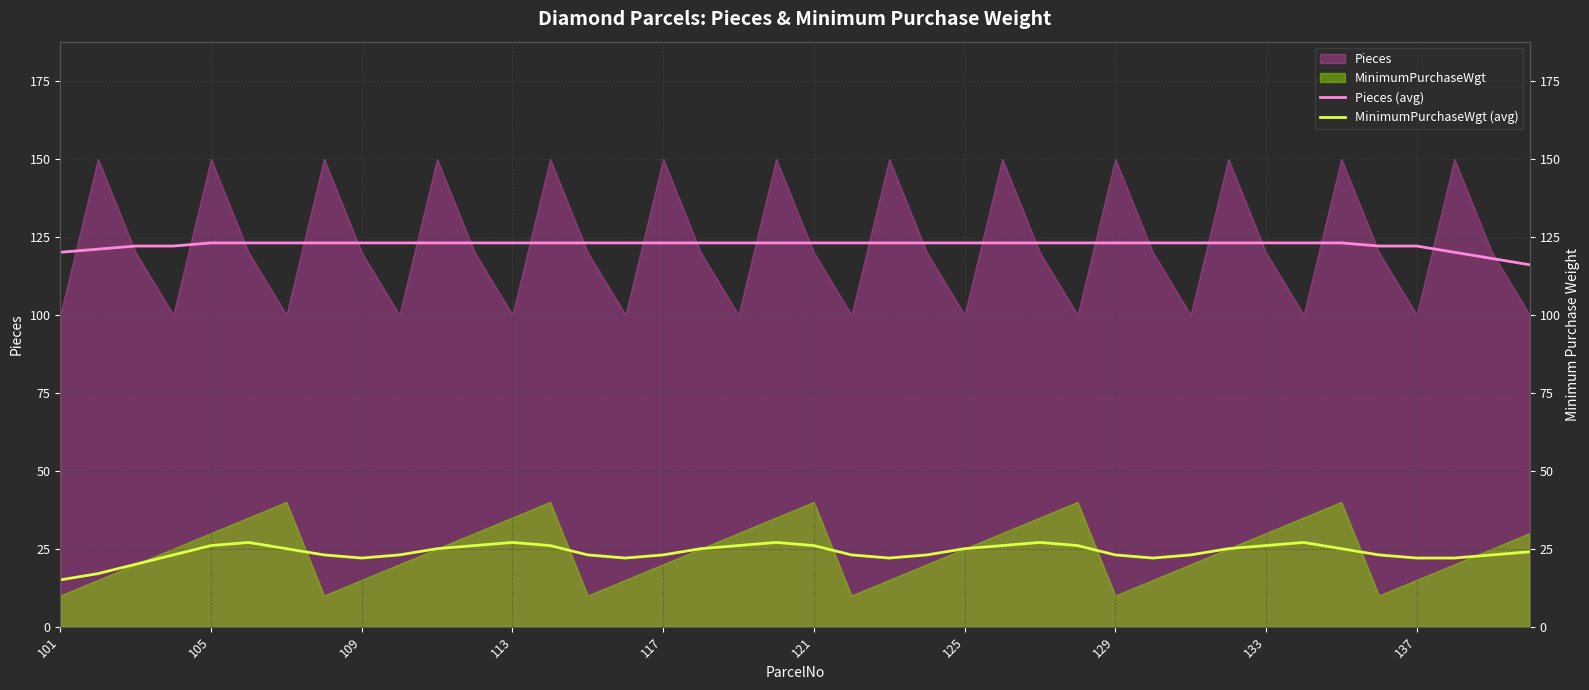

How many interior local peaks does the MinimumPurchaseWgt (avg) series have?

5